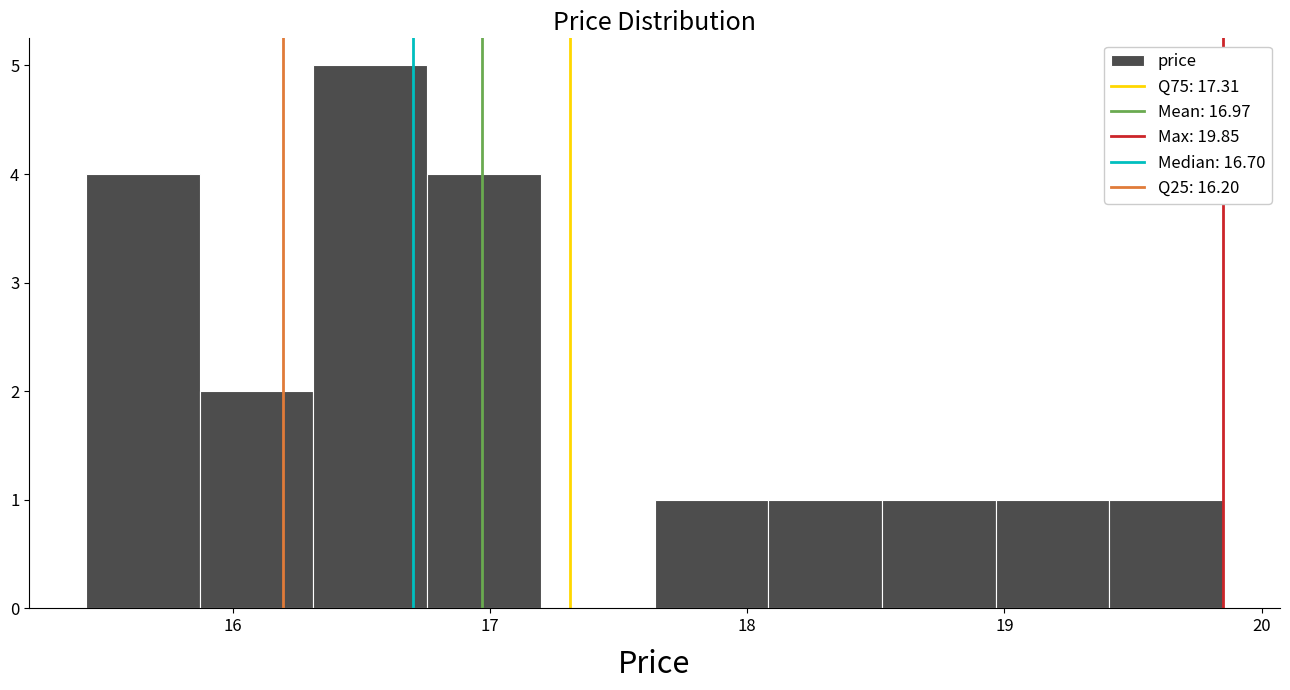

What is the height of the bar covering 16.8 to 17.2 on the x-axis? Neither the bar edges nor the heights are printed on the chart, so give them approximately, as read against the axes.

4